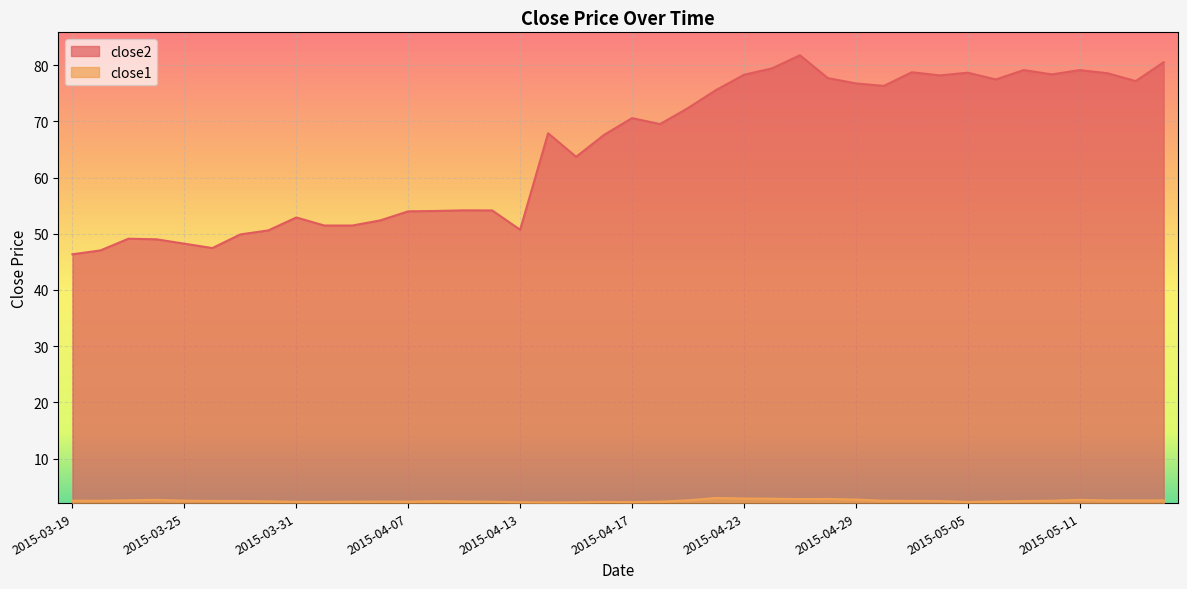

Reading left to right, list all the values displayed in this chart.

close2: 2015-03-19=46.4	2015-03-20=47.0	2015-03-23=49.1	2015-03-24=49.0	2015-03-25=48.2	2015-03-26=47.5	2015-03-27=49.9	2015-03-30=50.6	2015-03-31=52.9	2015-04-01=51.5	2015-04-02=51.5	2015-04-06=52.4	2015-04-07=54.0	2015-04-08=54.0	2015-04-09=54.2	2015-04-10=54.1	2015-04-13=50.7	2015-04-14=67.9	2015-04-15=63.7	2015-04-16=67.6	2015-04-17=70.6	2015-04-20=69.5	2015-04-21=72.4	2015-04-22=75.6	2015-04-23=78.3	2015-04-24=79.4	2015-04-27=81.7	2015-04-28=77.7	2015-04-29=76.7	2015-04-30=76.3	2015-05-01=78.7	2015-05-04=78.2	2015-05-05=78.6	2015-05-06=77.4	2015-05-07=79.1	2015-05-08=78.3	2015-05-11=79.1	2015-05-12=78.5	2015-05-13=77.2	2015-05-14=80.5
close1: 2015-03-19=2.5	2015-03-20=2.5	2015-03-23=2.6	2015-03-24=2.7	2015-03-25=2.5	2015-03-26=2.5	2015-03-27=2.5	2015-03-30=2.4	2015-03-31=2.3	2015-04-01=2.3	2015-04-02=2.3	2015-04-06=2.4	2015-04-07=2.4	2015-04-08=2.4	2015-04-09=2.4	2015-04-10=2.3	2015-04-13=2.3	2015-04-14=2.2	2015-04-15=2.2	2015-04-16=2.3	2015-04-17=2.3	2015-04-20=2.3	2015-04-21=2.6	2015-04-22=3.0	2015-04-23=2.9	2015-04-24=2.9	2015-04-27=2.8	2015-04-28=2.8	2015-04-29=2.7	2015-04-30=2.5	2015-05-01=2.5	2015-05-04=2.5	2015-05-05=2.3	2015-05-06=2.4	2015-05-07=2.5	2015-05-08=2.5	2015-05-11=2.7	2015-05-12=2.6	2015-05-13=2.6	2015-05-14=2.6